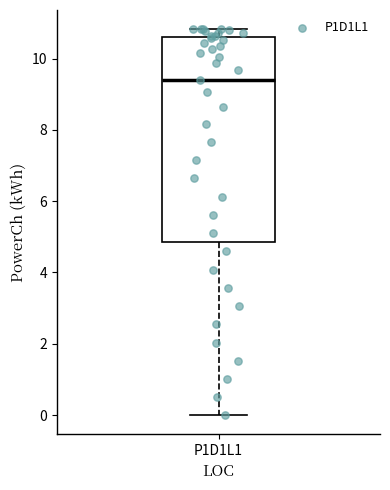

Transcribe this box plot: give where the median line is, the range the box spans, and where the two whiskers end, as read against the y-axis. The values are not printed on the chart, so give them approximately, as read against the axis.

median 9.4, box 4.8 to 10.6, whiskers 0.0 to 10.8